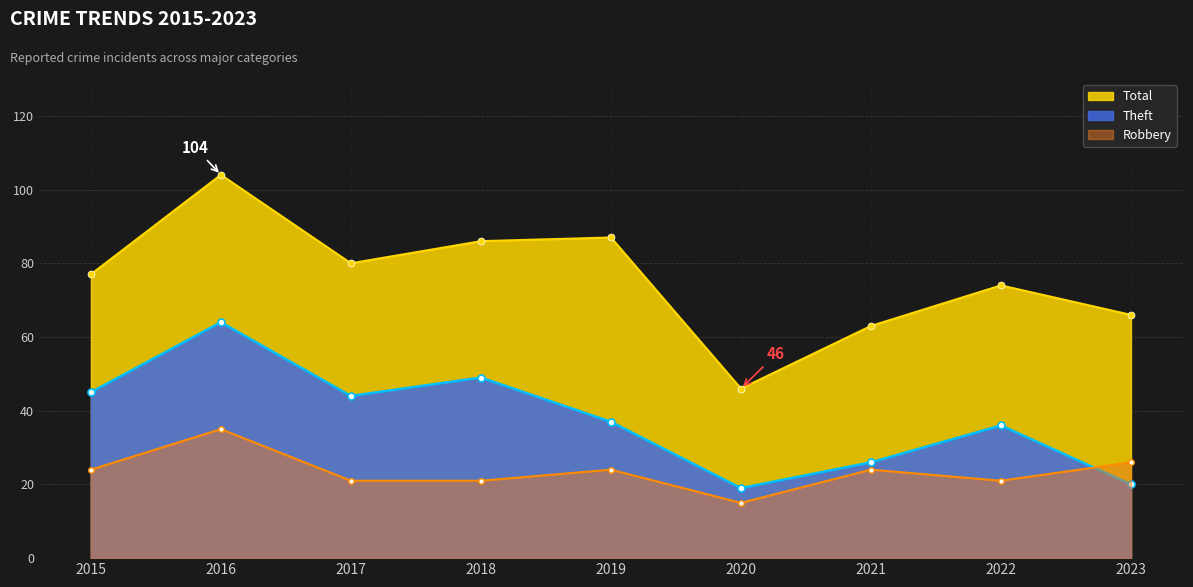

What is the sum of the Robbery values at 2022 and 2023?

47